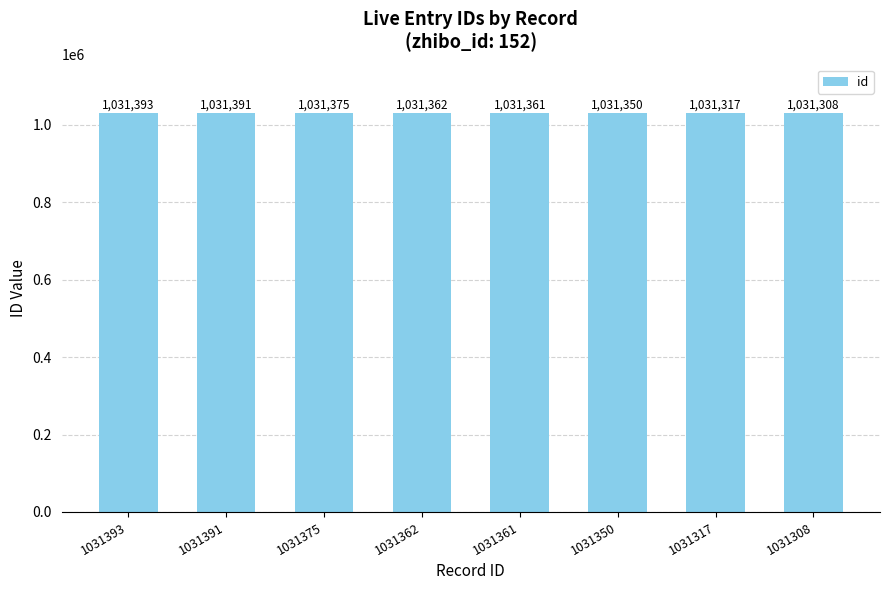

Rank the categories by value from highest to lowest.

1031393, 1031391, 1031375, 1031362, 1031361, 1031350, 1031317, 1031308